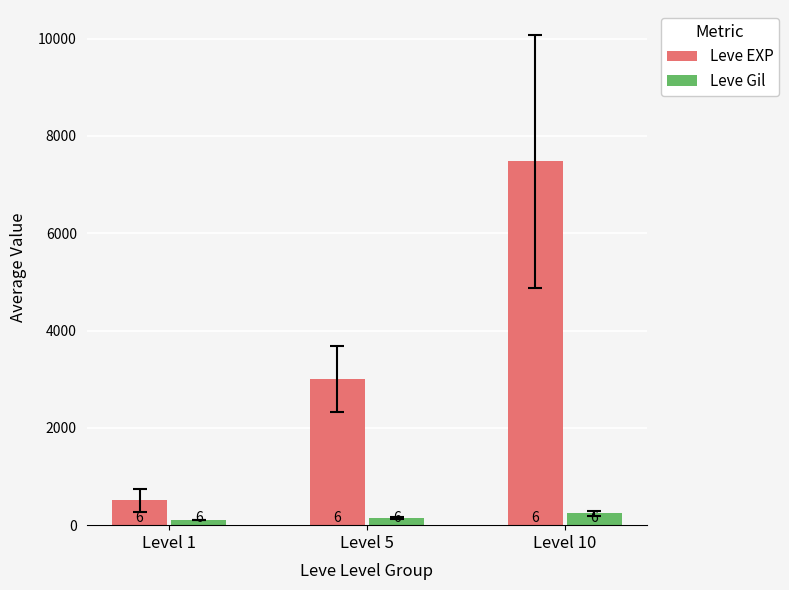

Is it true that Leve EXP equals 11203.0 at Level 10?

False